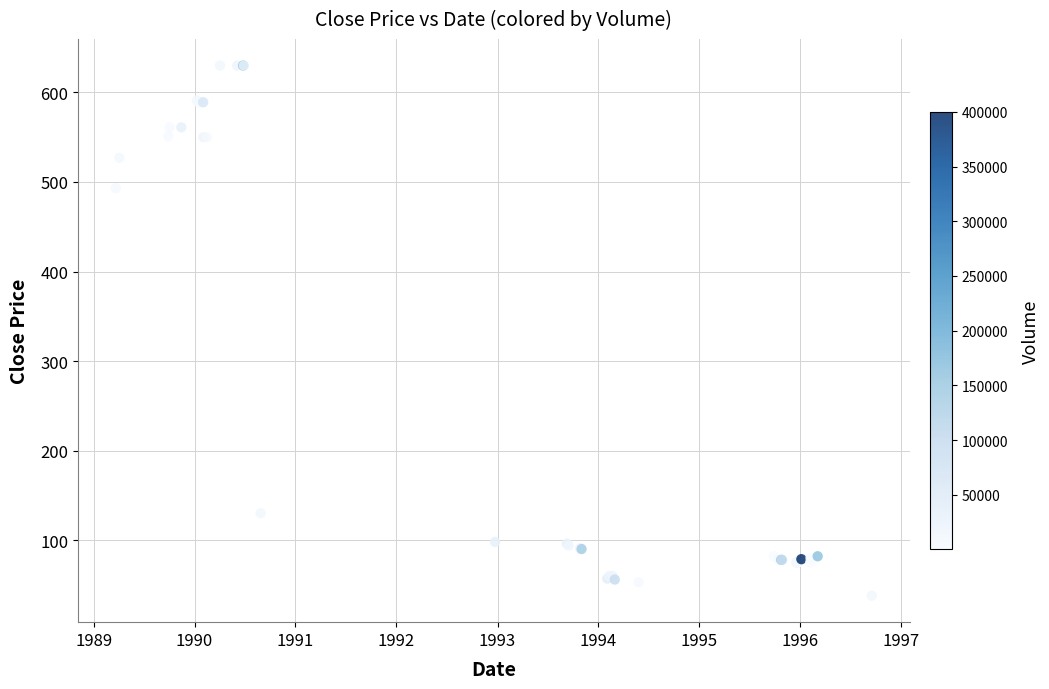

What Y value in the scatter plot is closest to 334?

493.0